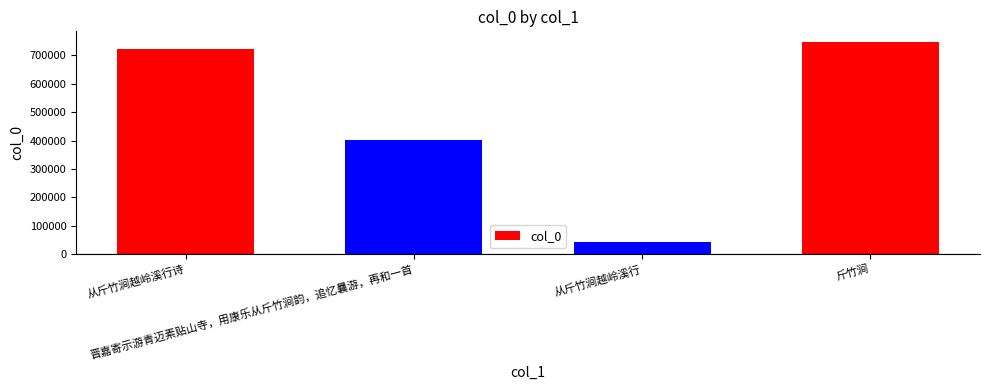

What is the change in value from 从斤竹涧越岭溪行 to 斤竹涧?

+706525